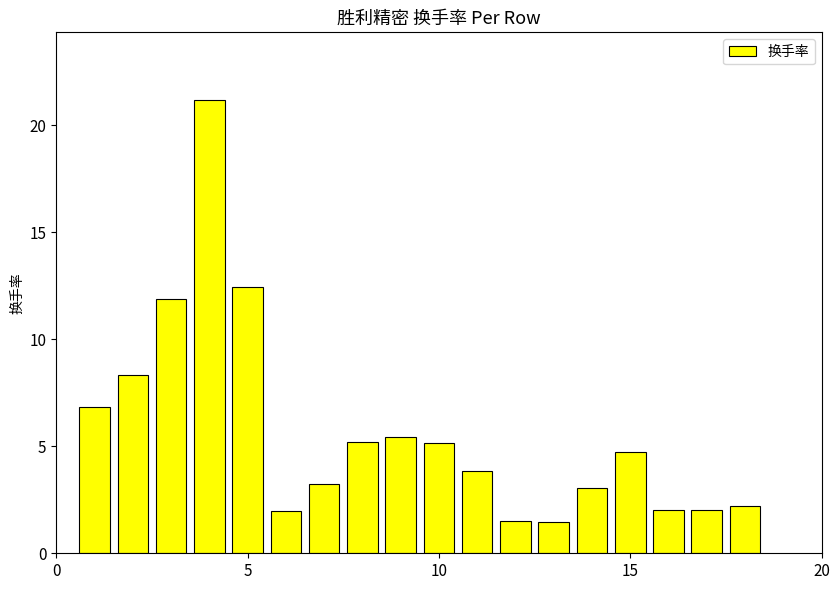

What is the value of the 7th bar from the left?

3.2